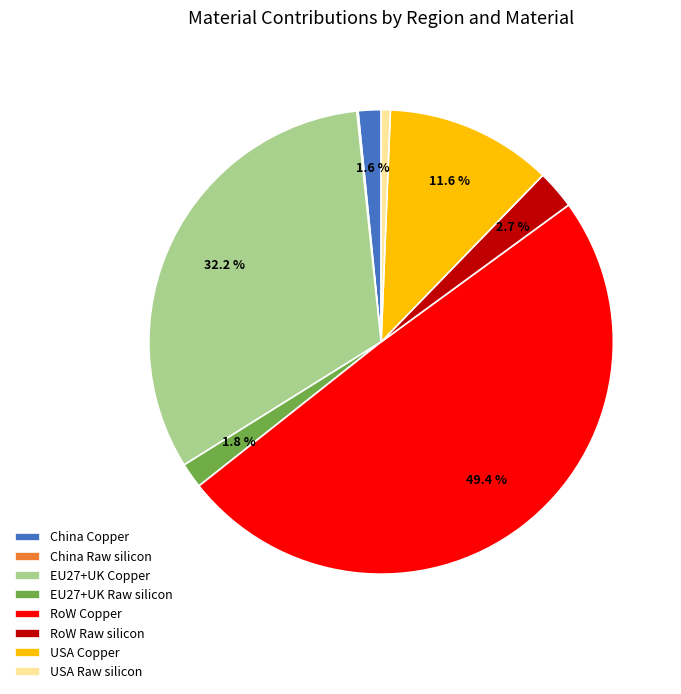

Does China Copper account for over 50% of the chart?

No